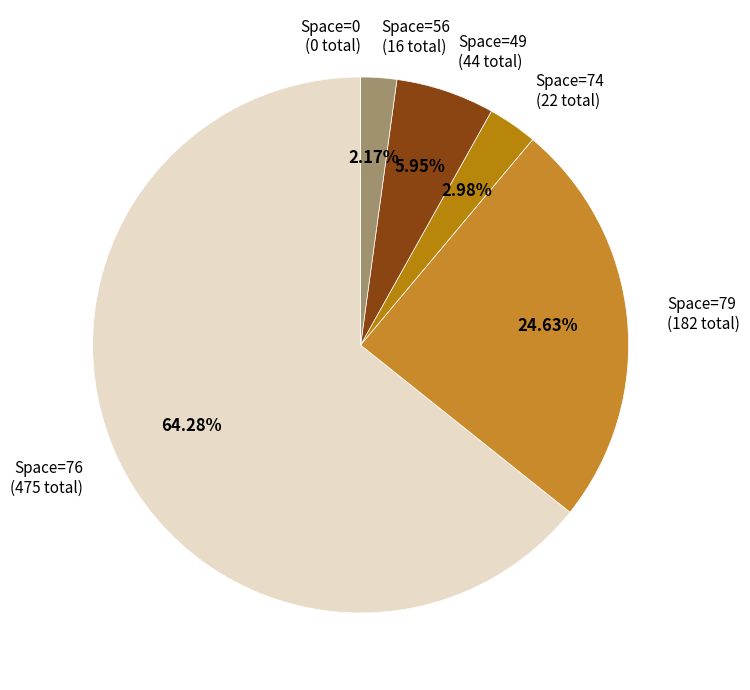

Is there a majority slice in this chart?

Yes